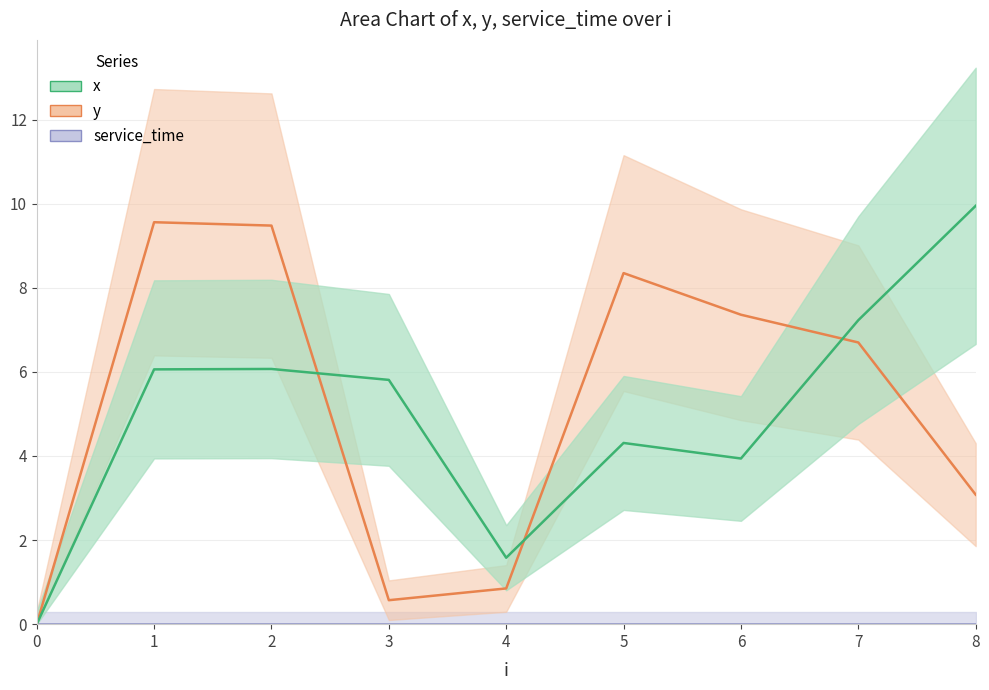

Reading left to right, extract all data points from this chart.

x: 0.0	6.1	6.1	5.8	1.6	4.3	3.9	7.2	9.9
y: 0.0	9.6	9.5	0.6	0.8	8.3	7.4	6.7	3.1